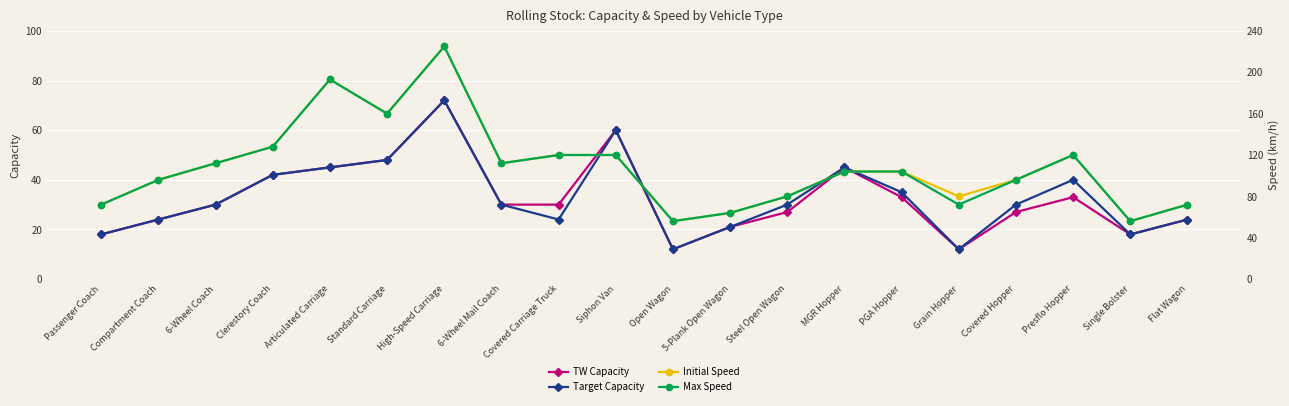

How many data points in Initial Speed are above 104?

9